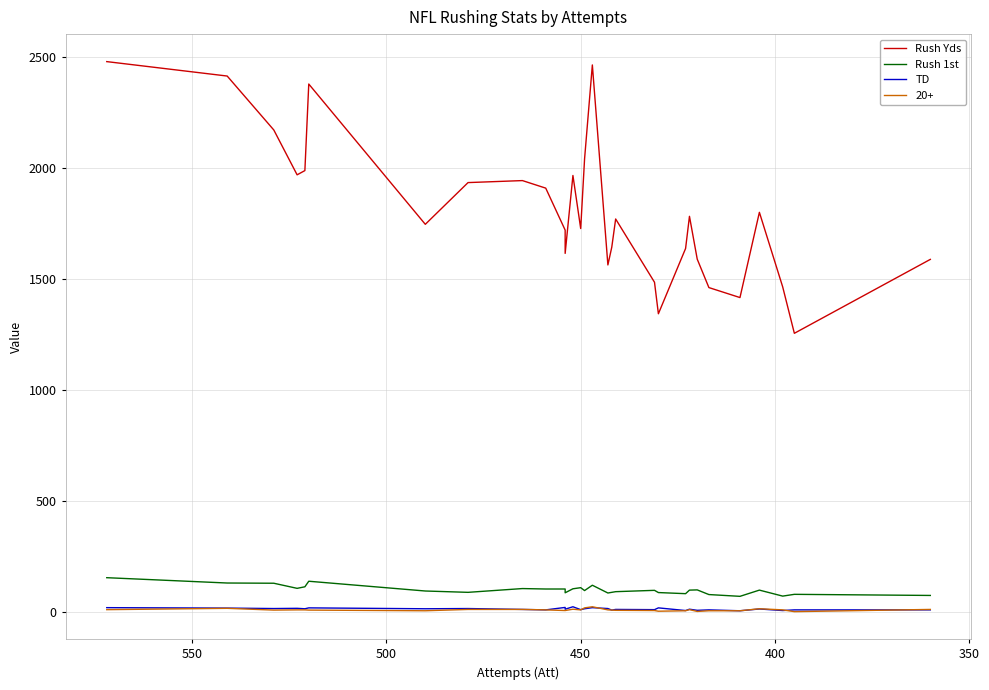

How many interior local peaks does the Rush Yds series have?

7